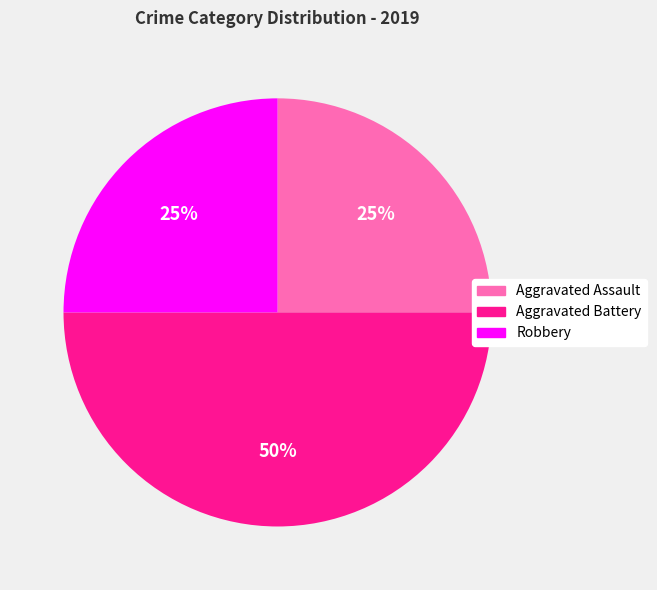

Does Aggravated Assault account for over 50% of the chart?

No